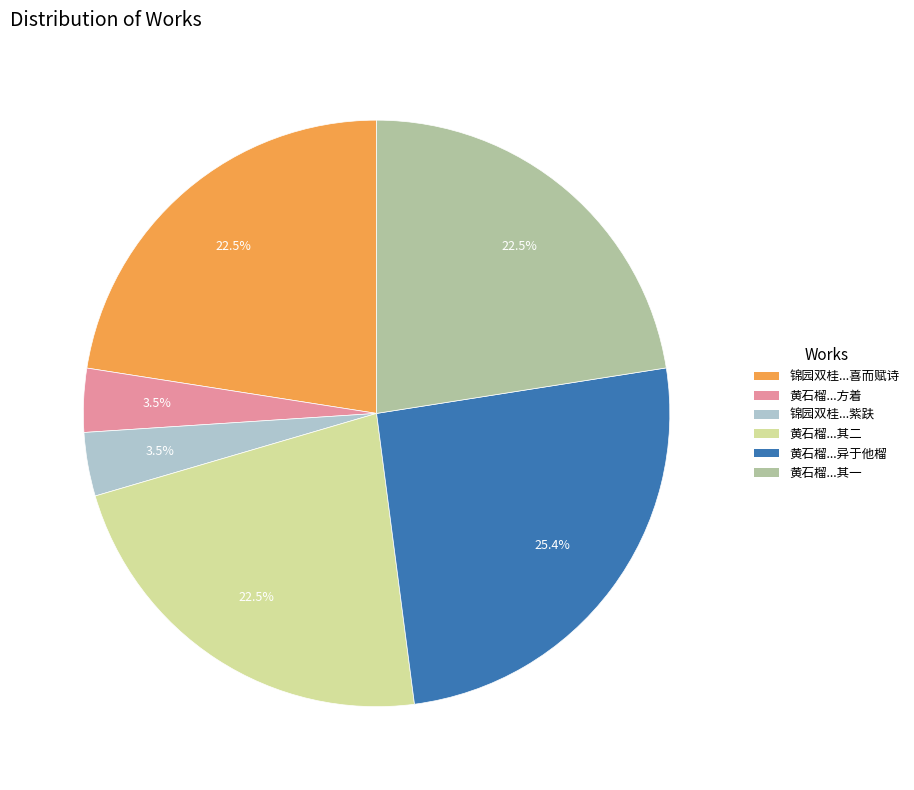

Is there any slice that represents more than half of the pie?

No